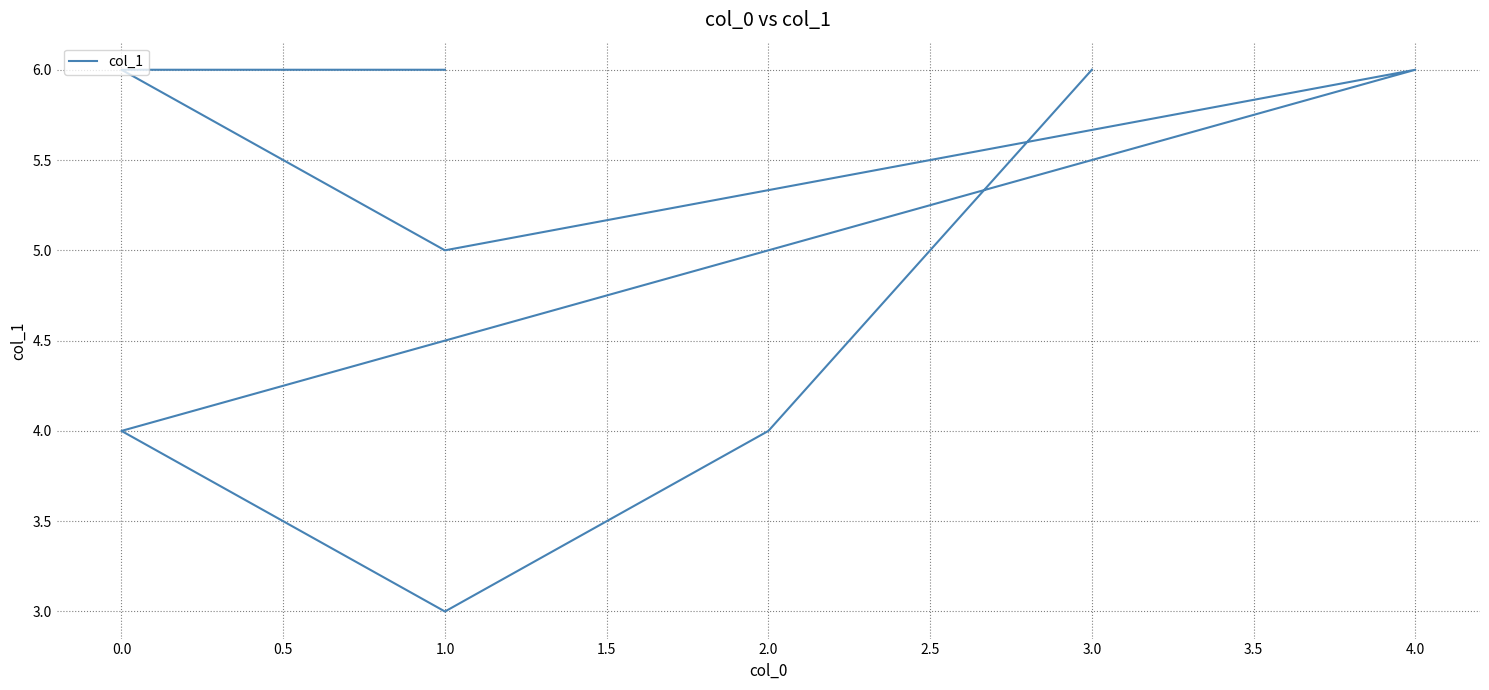

What is the ratio of the value at 3.0 to the value at 0.0?

1.5